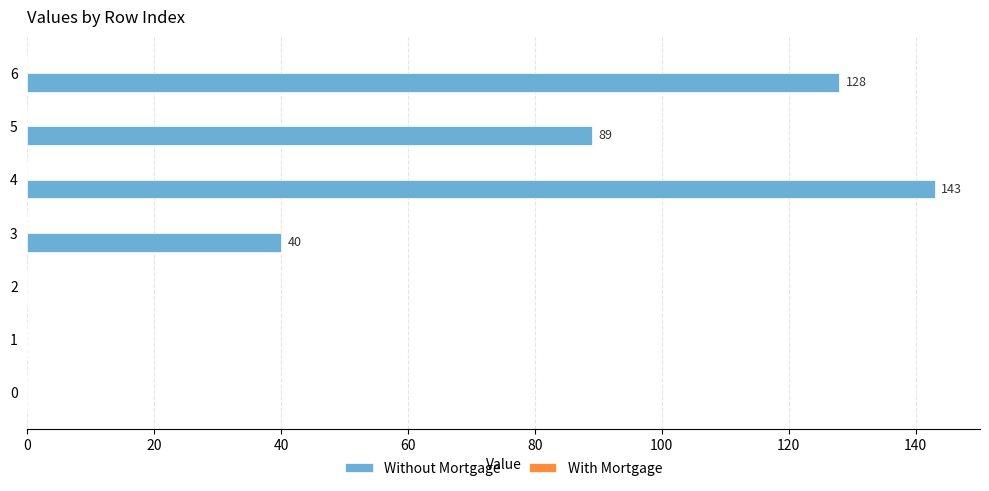

Is it true that the value at 5 is 61?

False